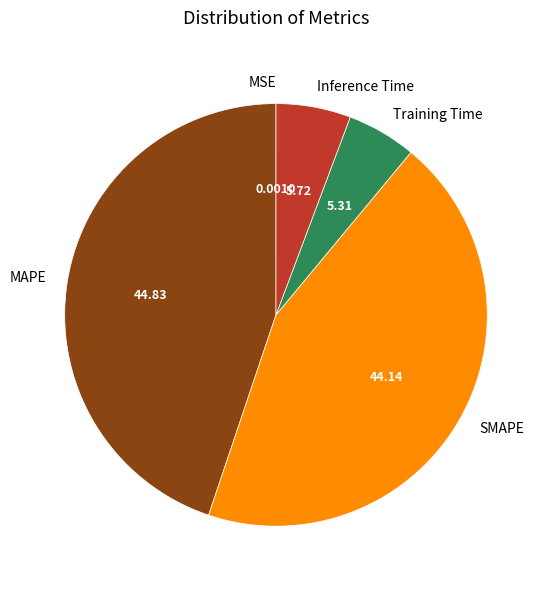

Does any single category account for the majority?

No